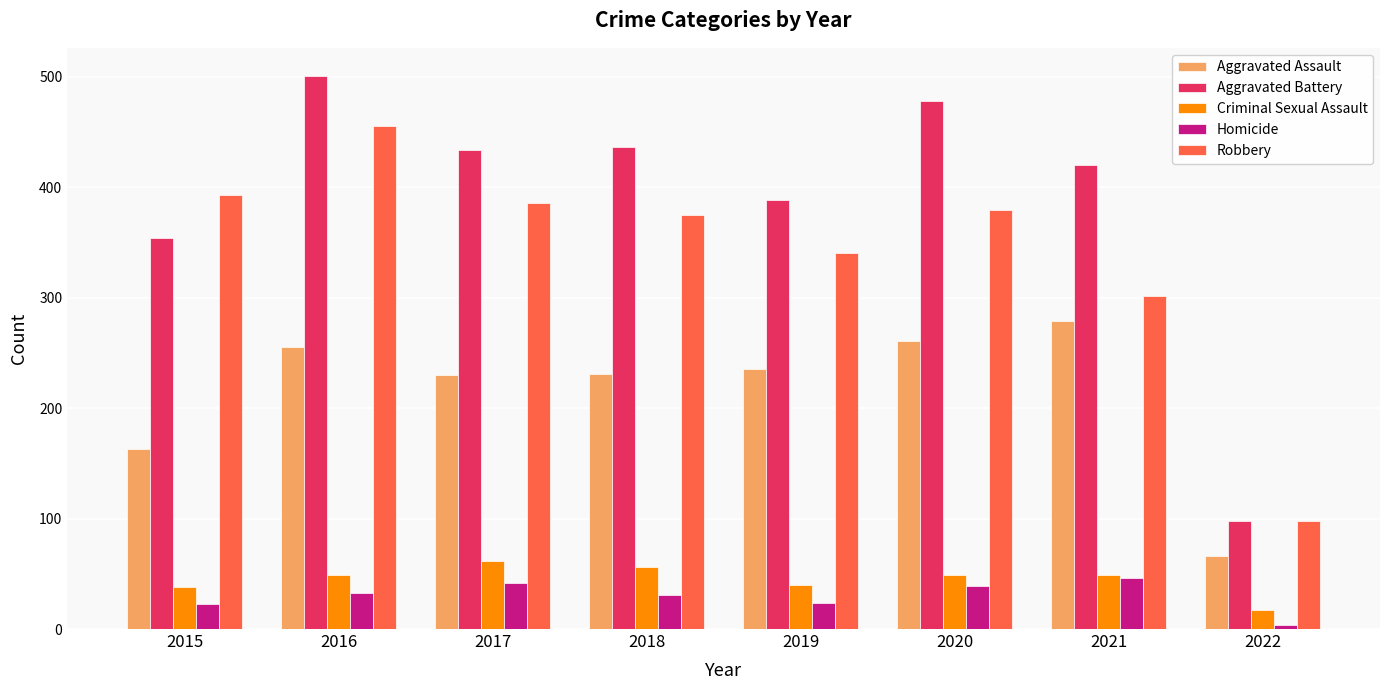

Count the number of data series in this chart.

5